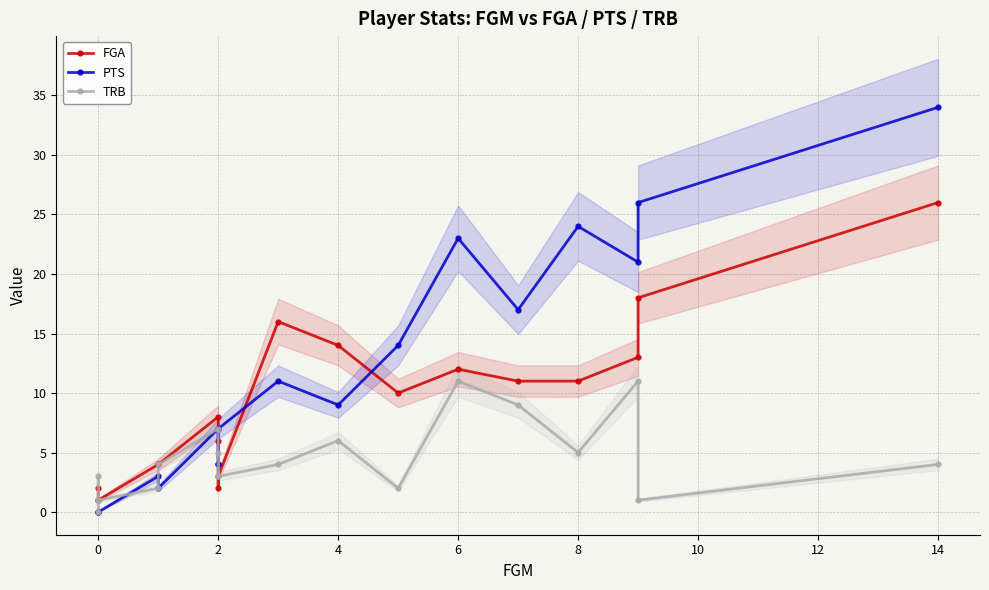

What is the difference between the maximum and minimum values in the FGA series?

25